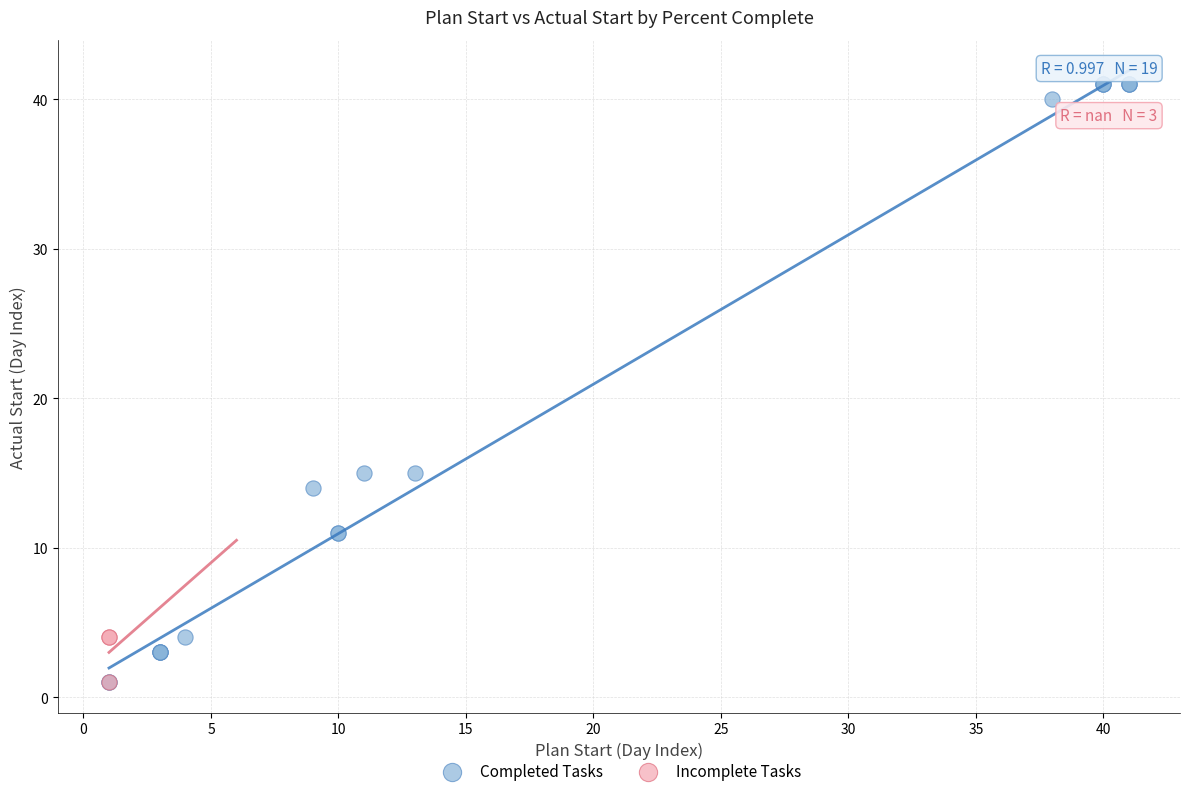

Which series reaches the maximum Y coordinate?

Completed Tasks